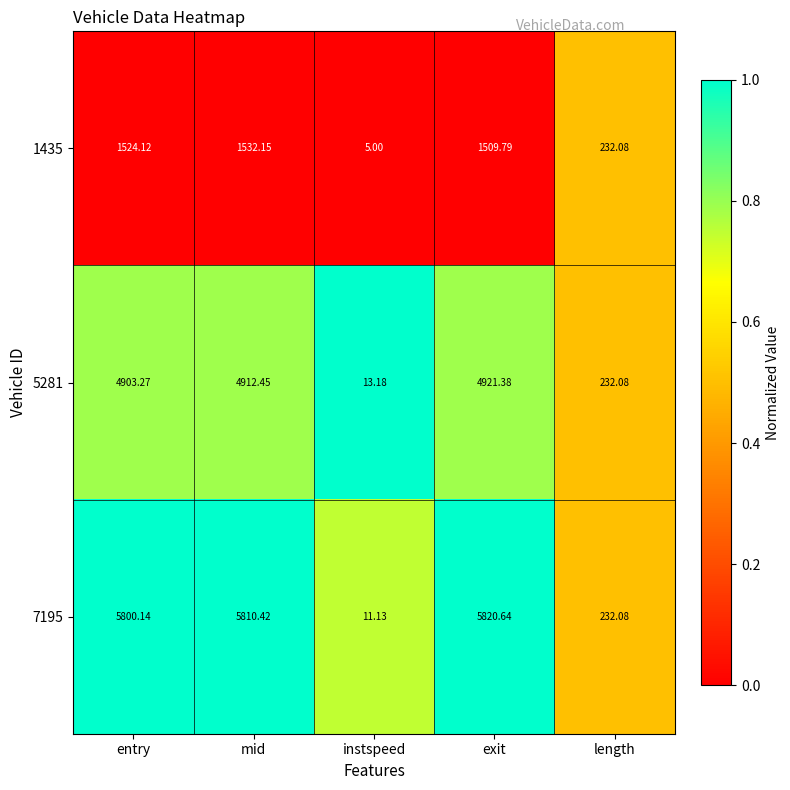

Is the value of 1435 at entry greater than the value of 7195 at instspeed?

Yes